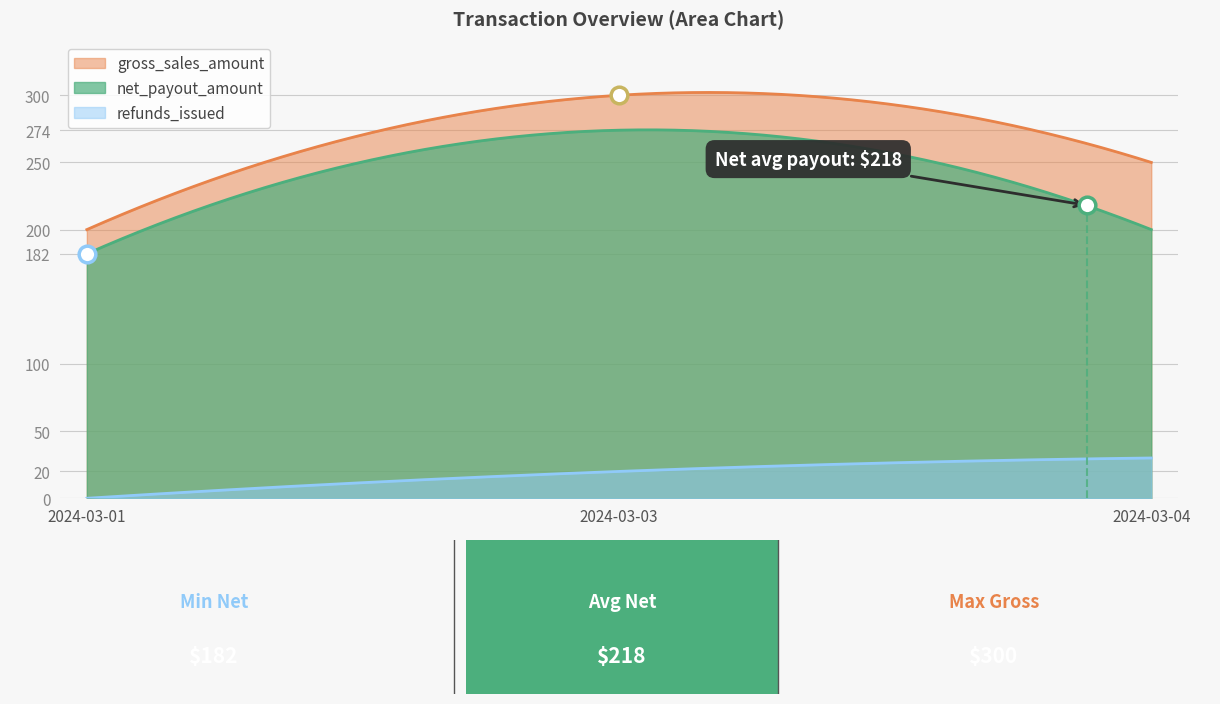

What are all the series names shown in the legend?

gross_sales_amount, refunds_issued, net_payout_amount